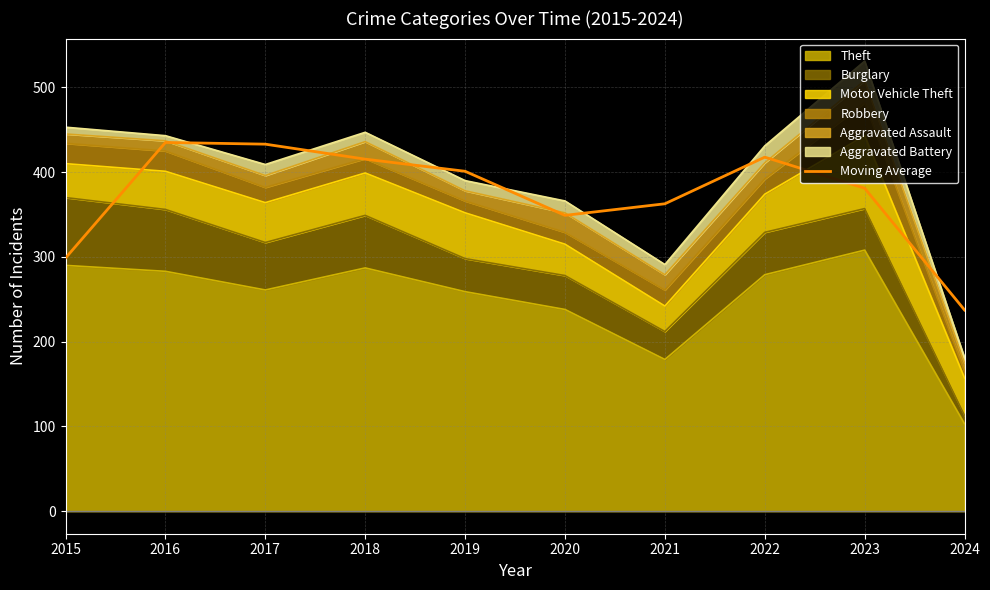

What is the change in value from 2016 to 2020?

-86.0